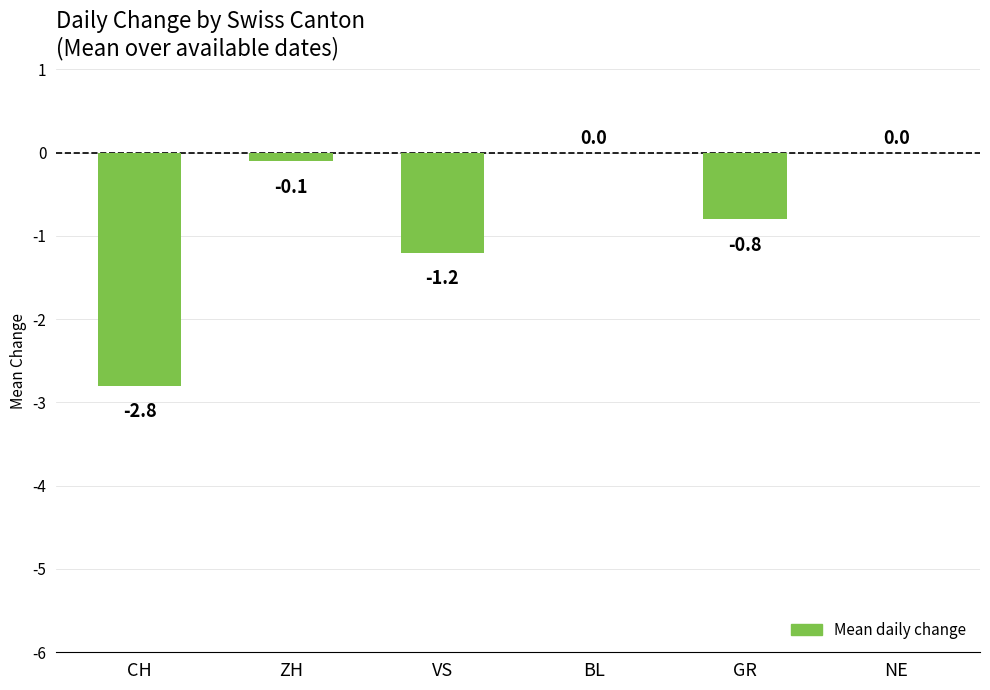

Which has a higher value, VS or GR?

GR